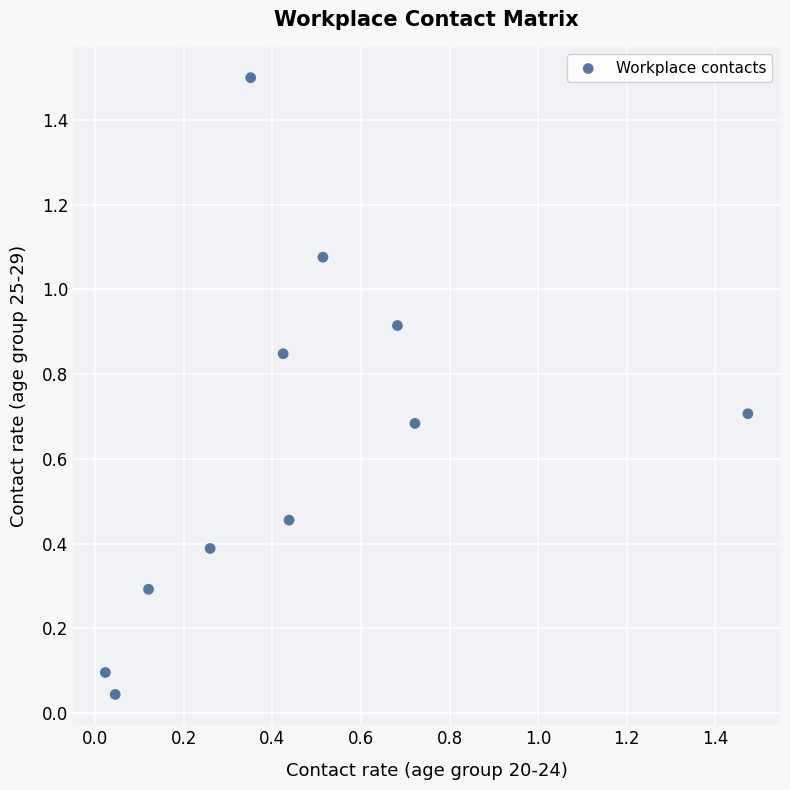

What is the range of X values (max minus min)?

1.5